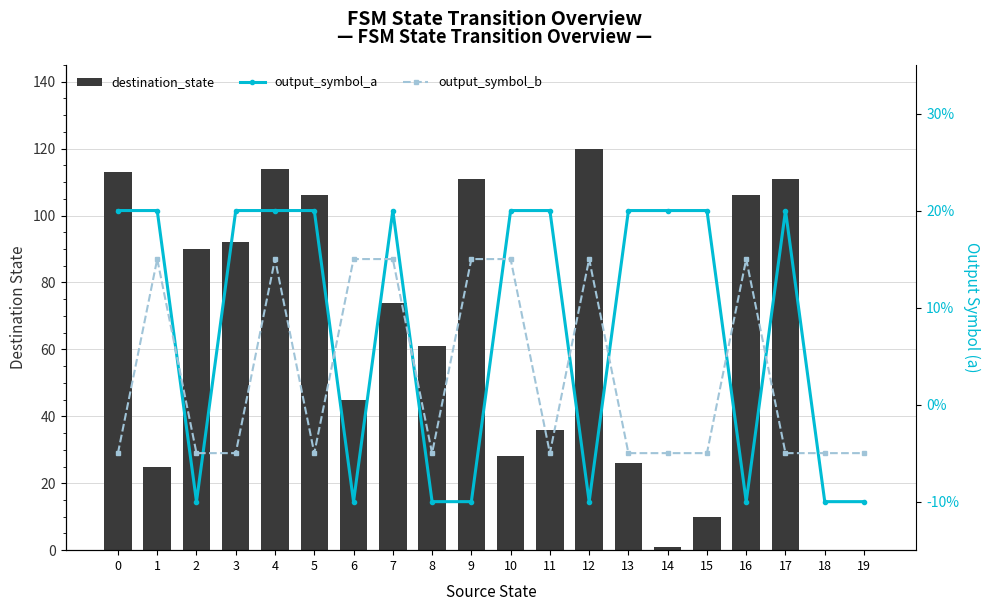

What is the value of the output_symbol_a bar at the 7th from the left?

-10